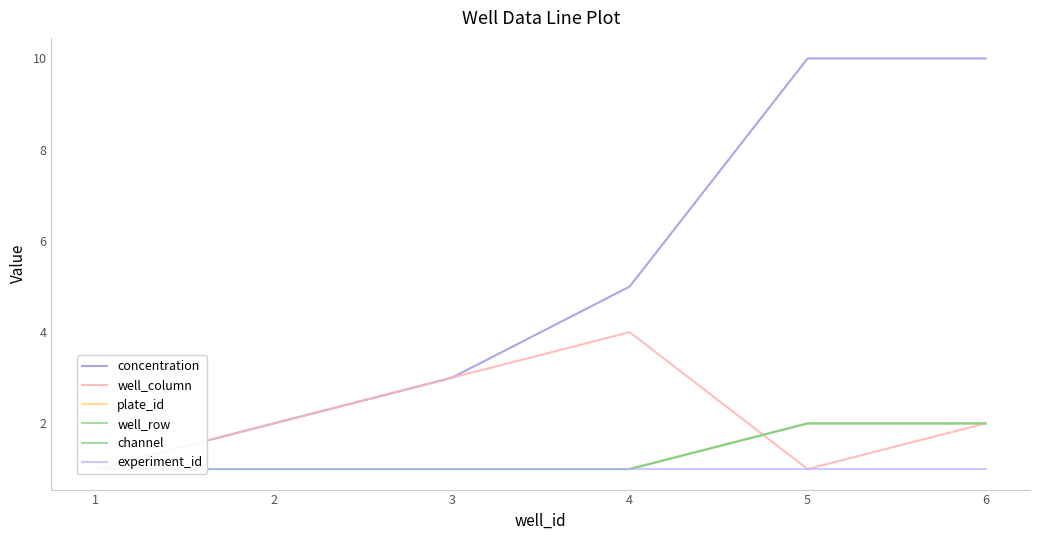

Is the value of well_row at 6 greater than the value of concentration at 6?

No